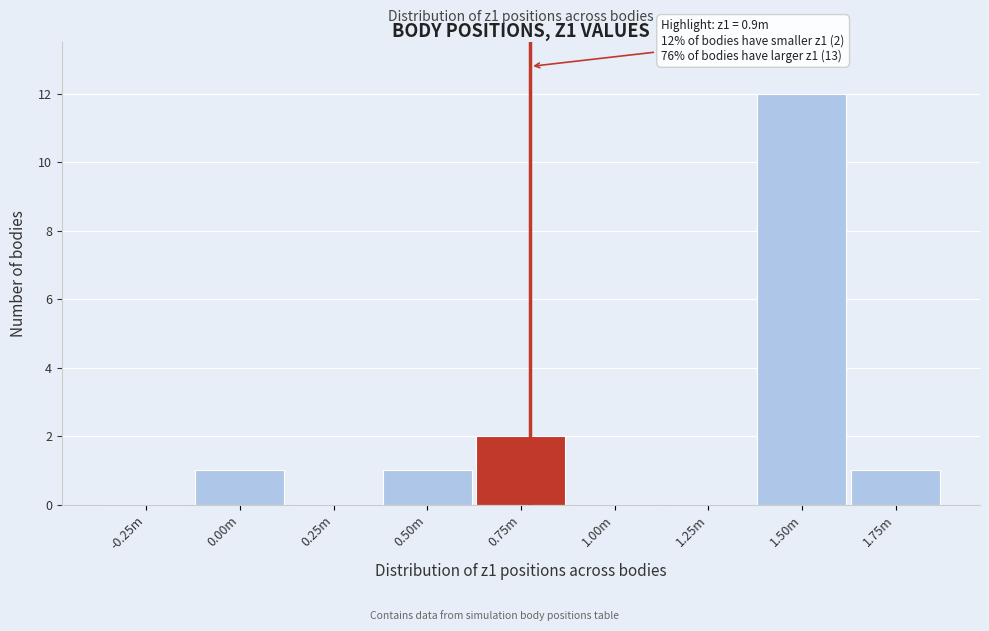

Reading left to right, transcribe all the data shown in this chart.

-0.25m=0	0.00m=1	0.25m=0	0.50m=1	0.75m=2	1.00m=0	1.25m=0	1.50m=12	1.75m=1